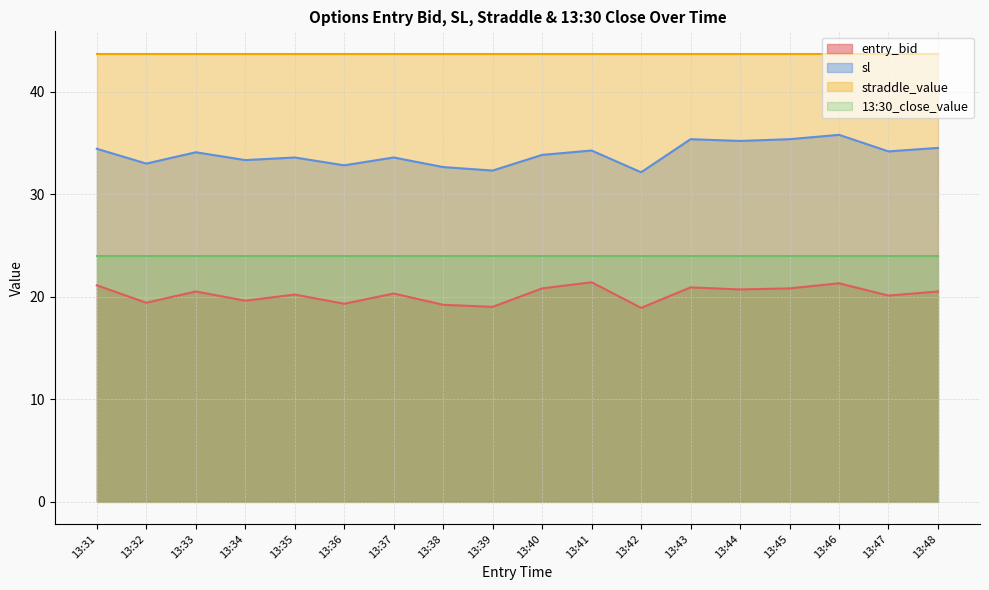

What is the lowest value of the sl series?

32.1